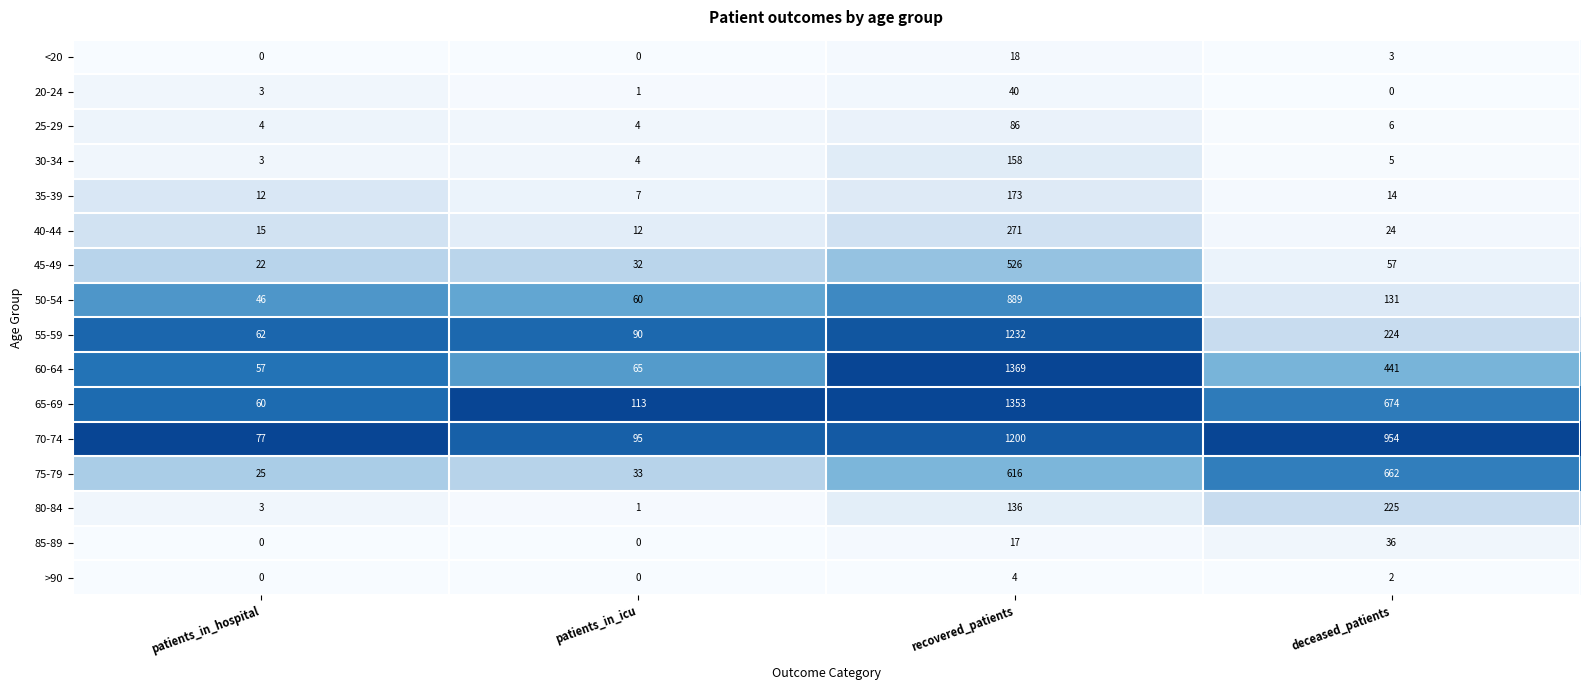

Where is 85-89 nearest to the value 18?

recovered_patients